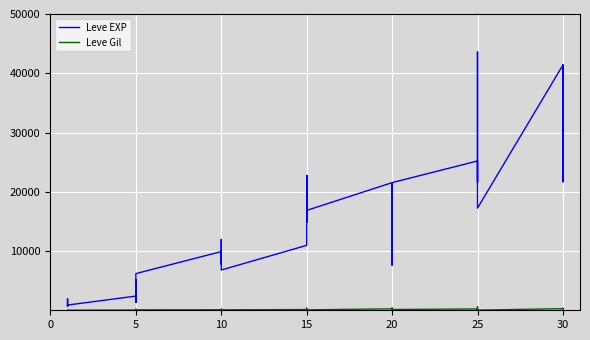

What is the highest value of the Leve EXP series?

43600